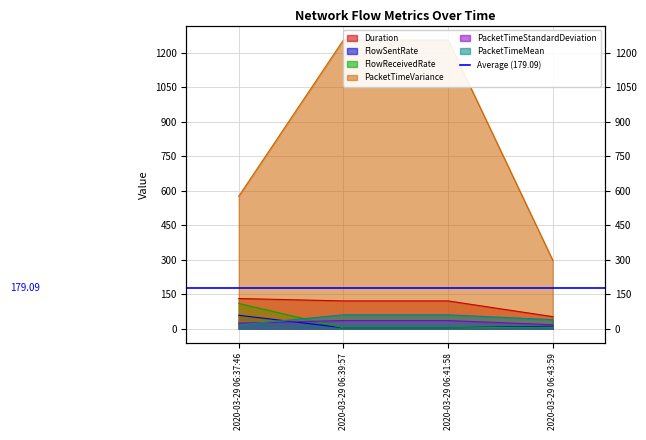

At which label is PacketTimeVariance closest to 776?

2020-03-29 06:37:46